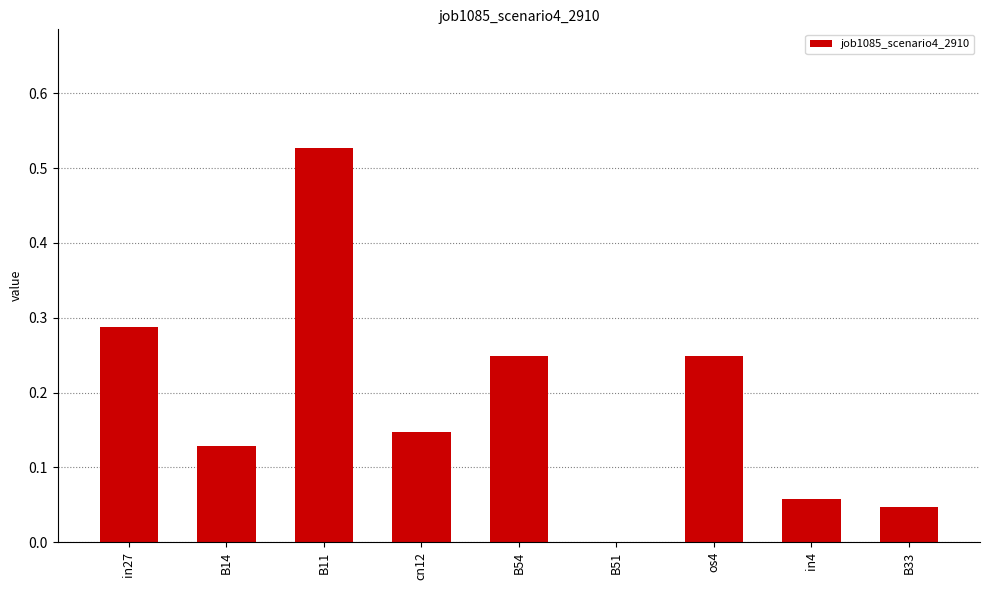

What is the sum of all values?

1.7